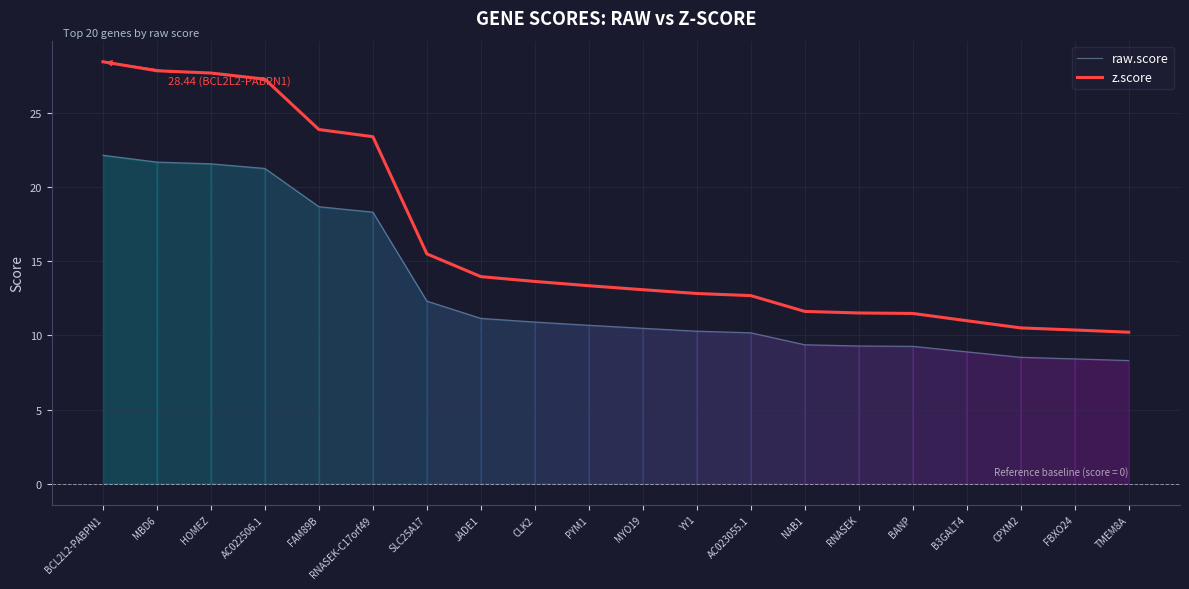

How many lines are shown in the chart?

2